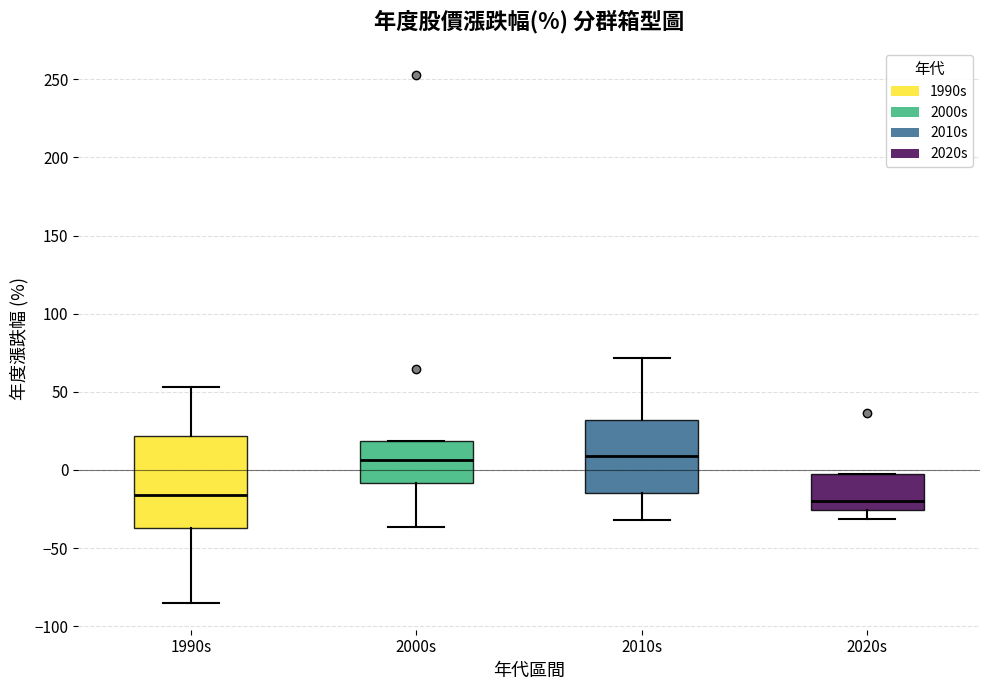

Which box is the tallest, from its lower edge to its upper edge?

1990s